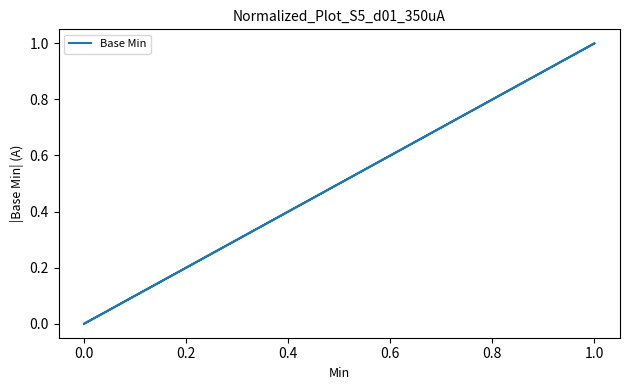

Count the values in the range 0 to 1.

6